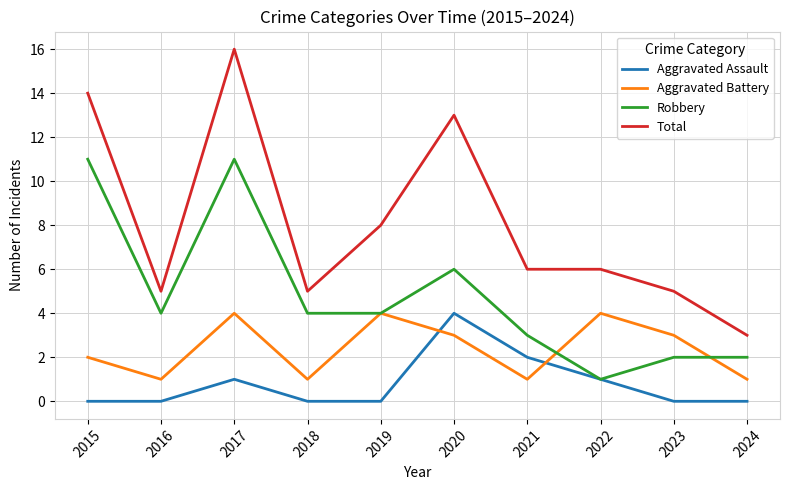

What is the spread (max minus min) of values at 2023?

5